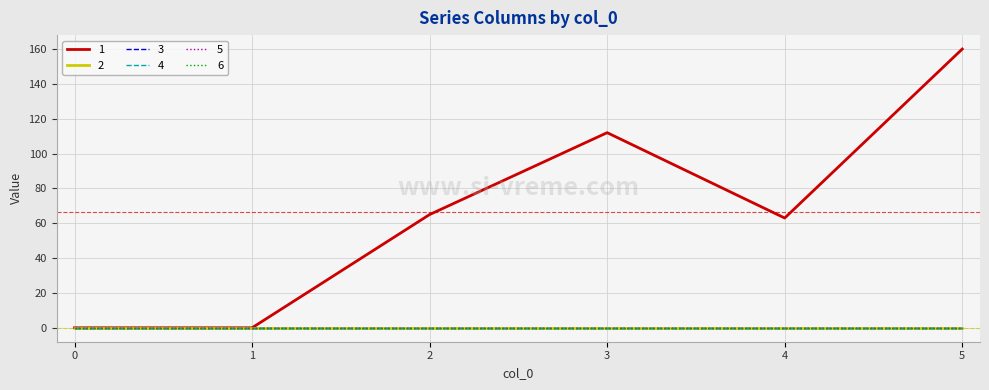

Is this an area chart (filled region under the line)?

No